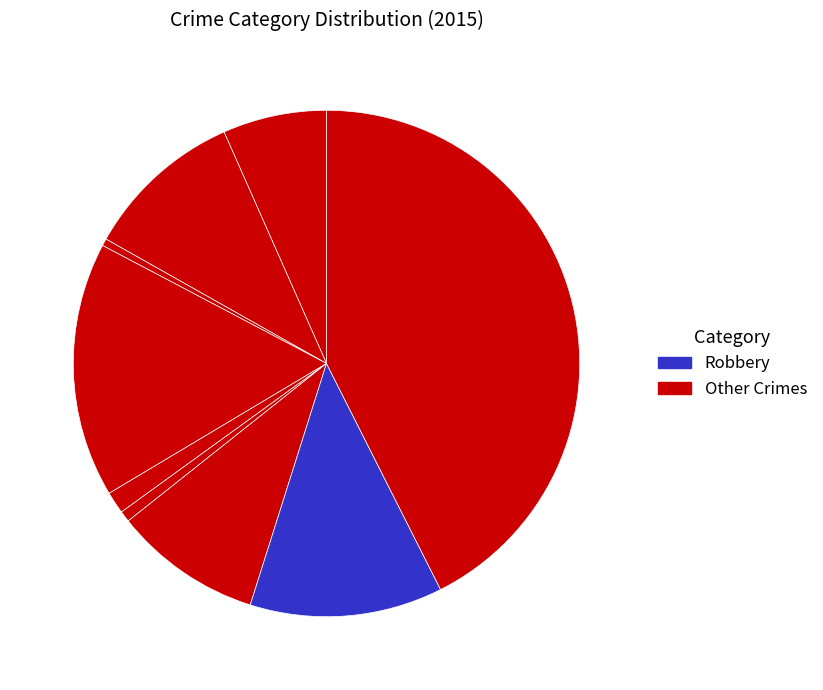

How many slices are in this pie chart?

9